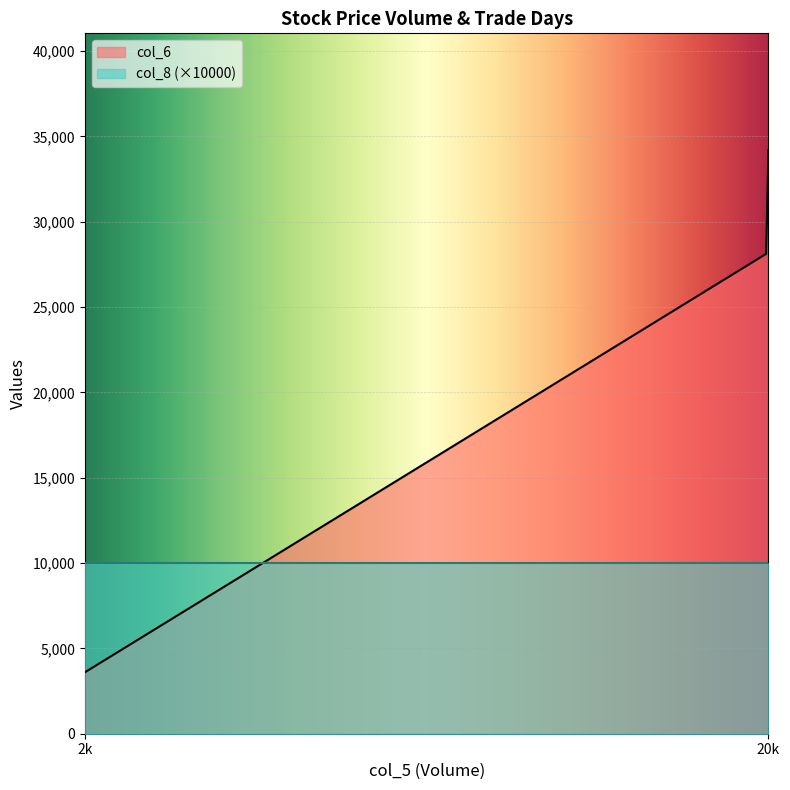

The value of col_8 at 109/07/24 is 1. True or false?

True